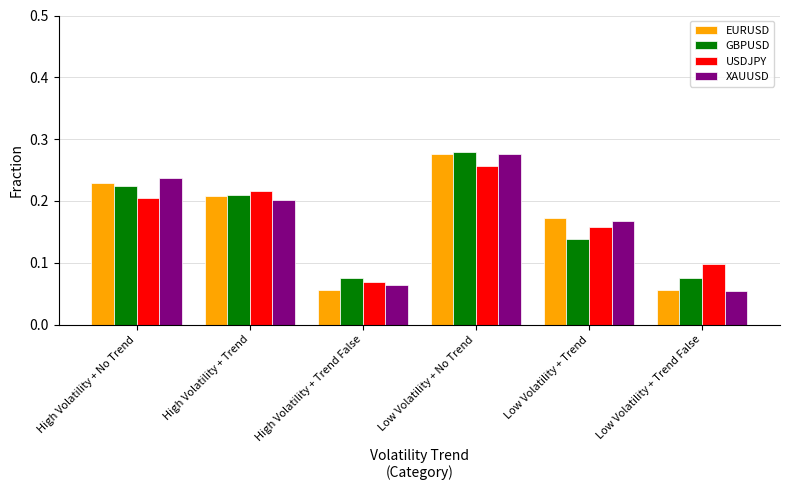

What are all the series names shown in the legend?

EURUSD, GBPUSD, USDJPY, XAUUSD